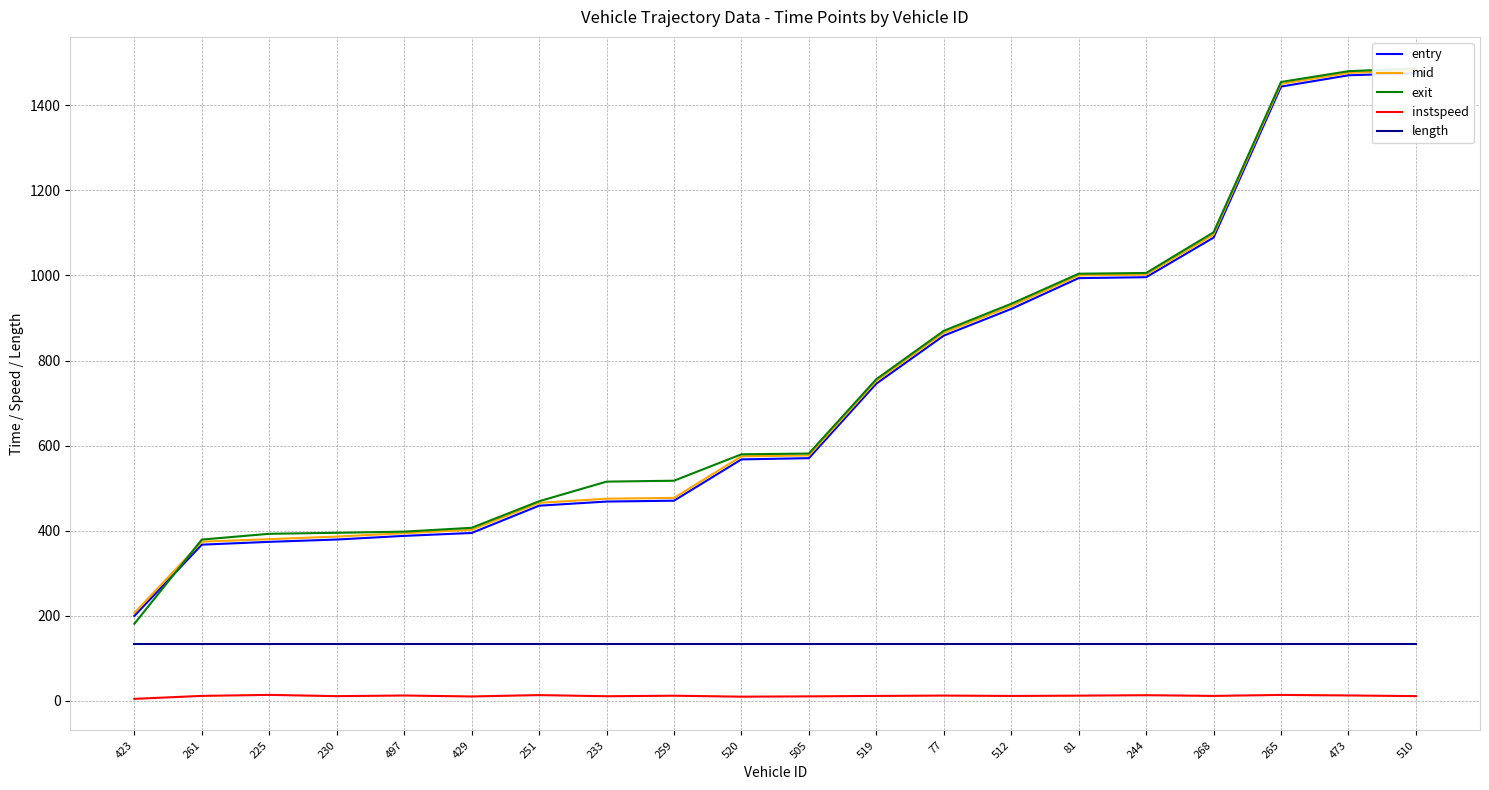

What is the label of the 13th point from the right?

233